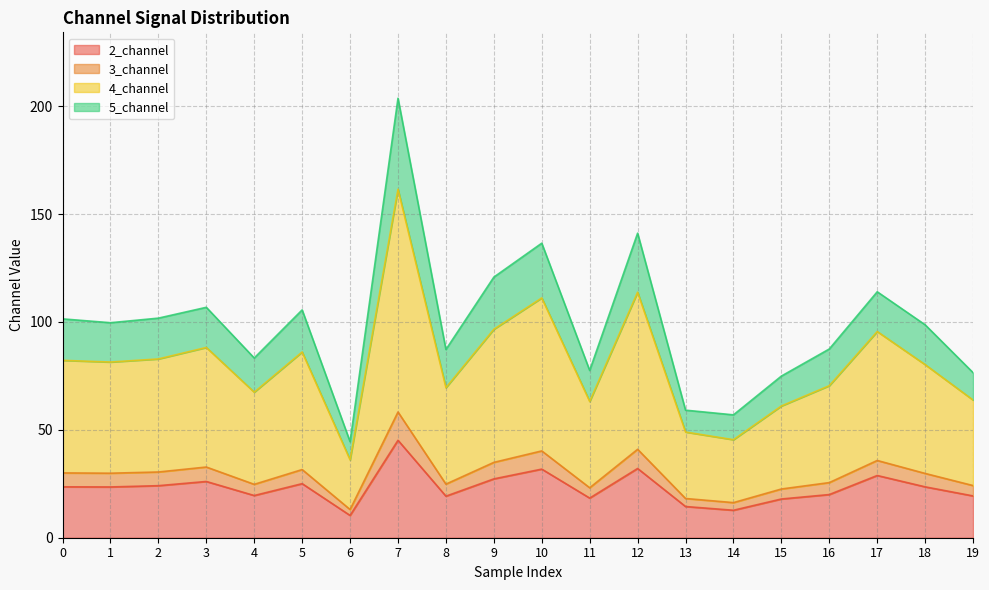

What is the lowest value of the 2_channel series?

10.3